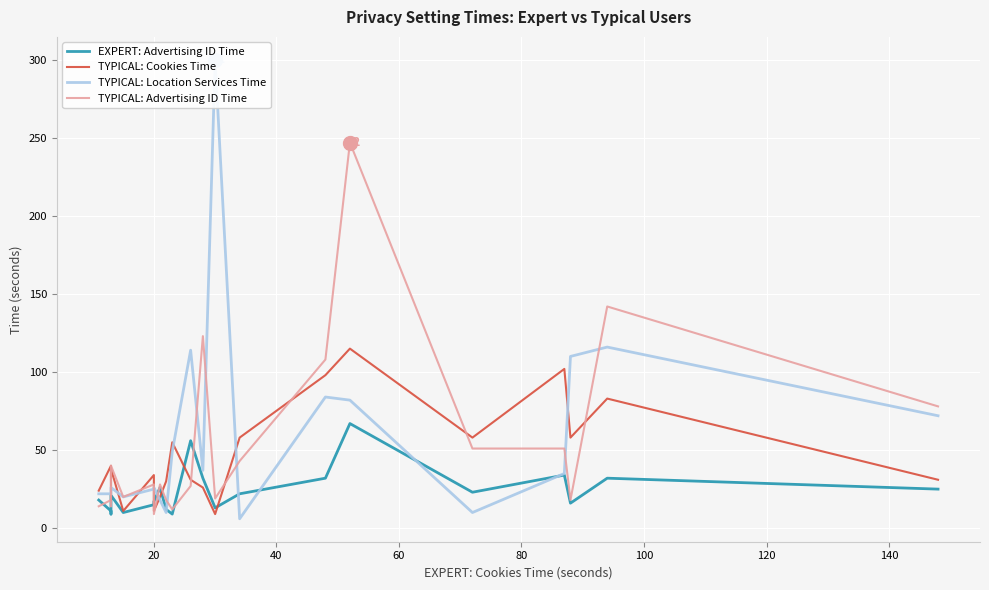

What is the difference between the maximum and minimum values in the EXPERT: Advertising ID Time series?

58